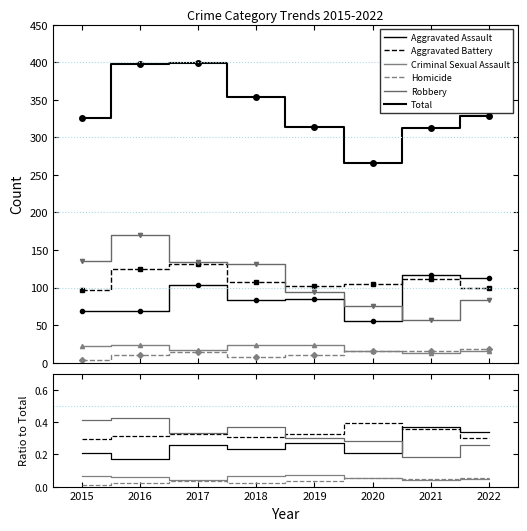

True or false: Robbery has a value of 0.1 at 2020.

False